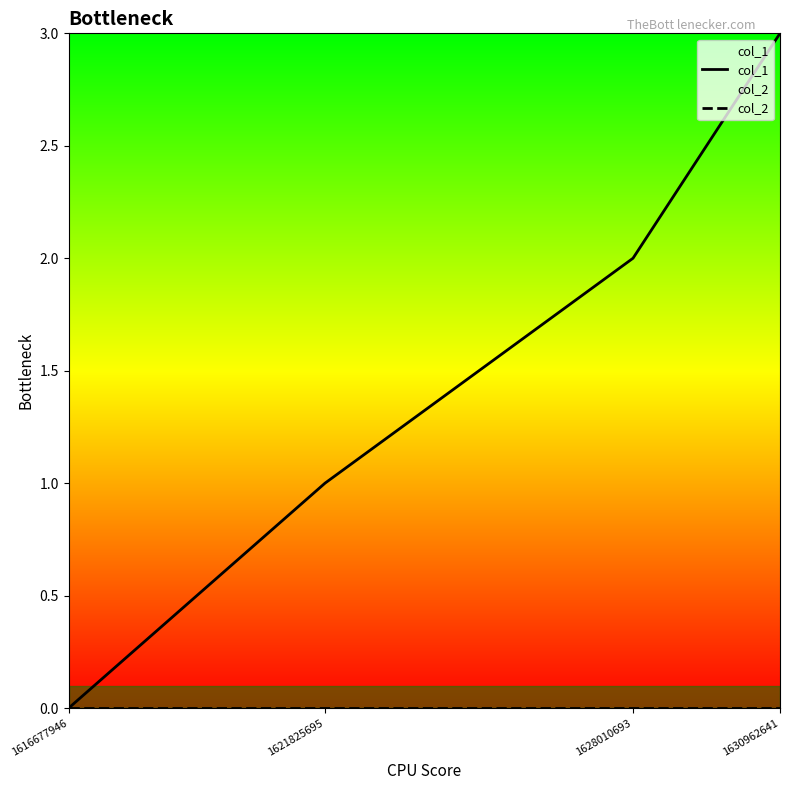

What is the spread (max minus min) of values at 1621825695?

1